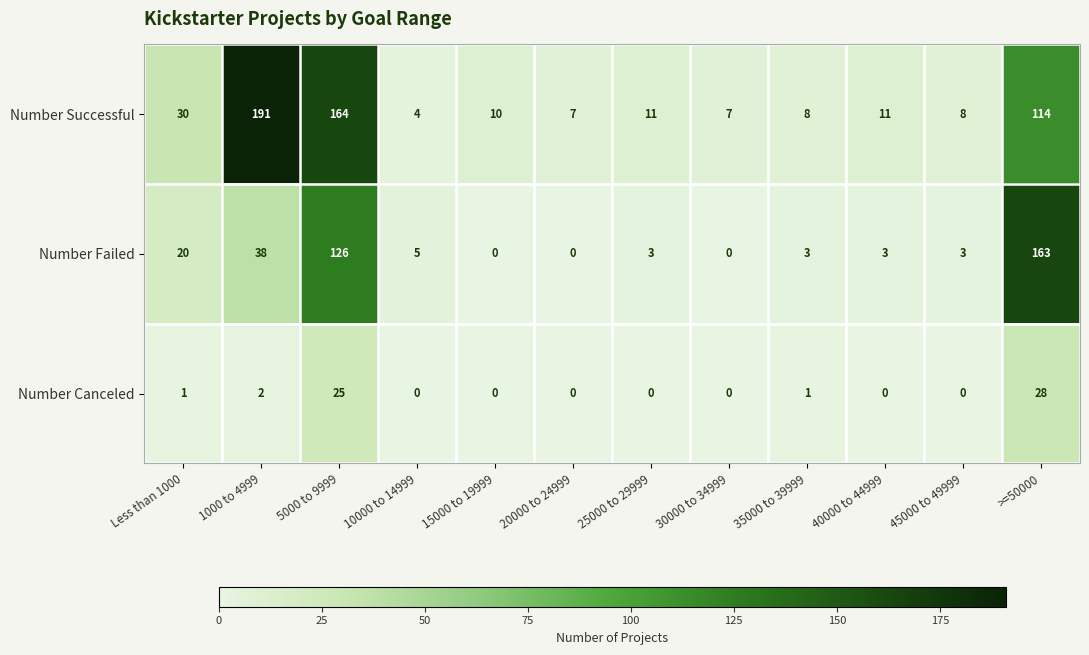

Is the value of Number Canceled at 5000 to 9999 greater than the value of Number Failed at >=50000?

No